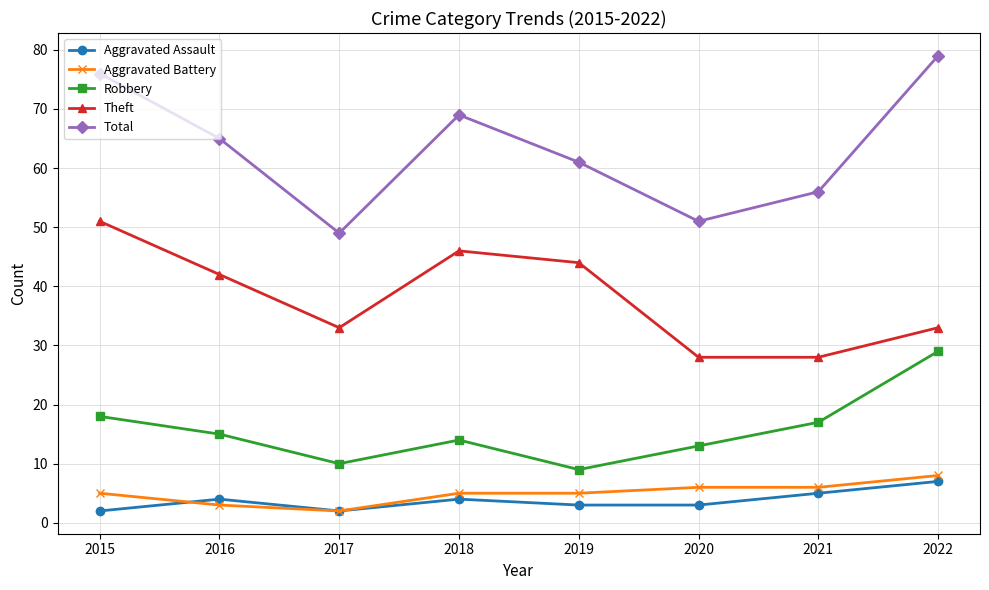

Which category has the lowest value in the Aggravated Battery series?

2017